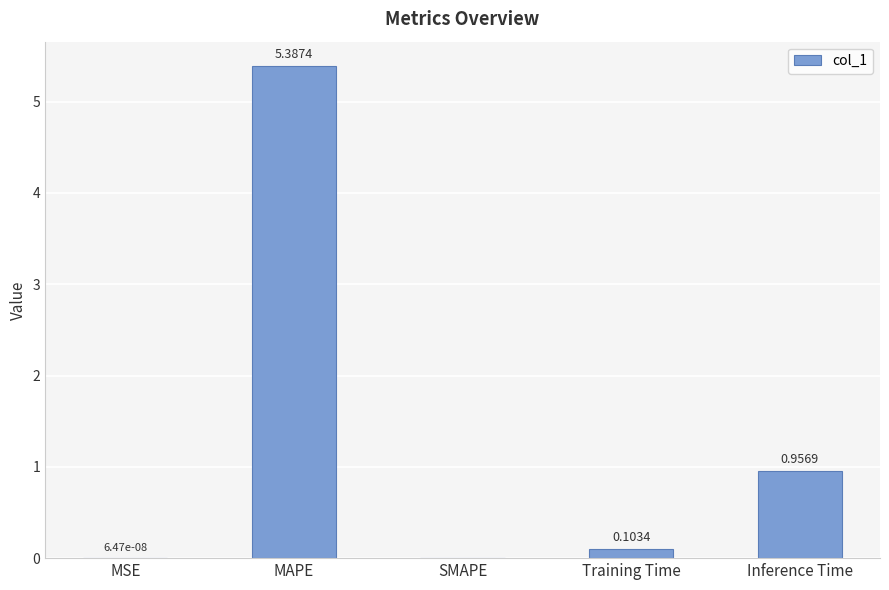

Where is the data nearest to the value 2?

Inference Time